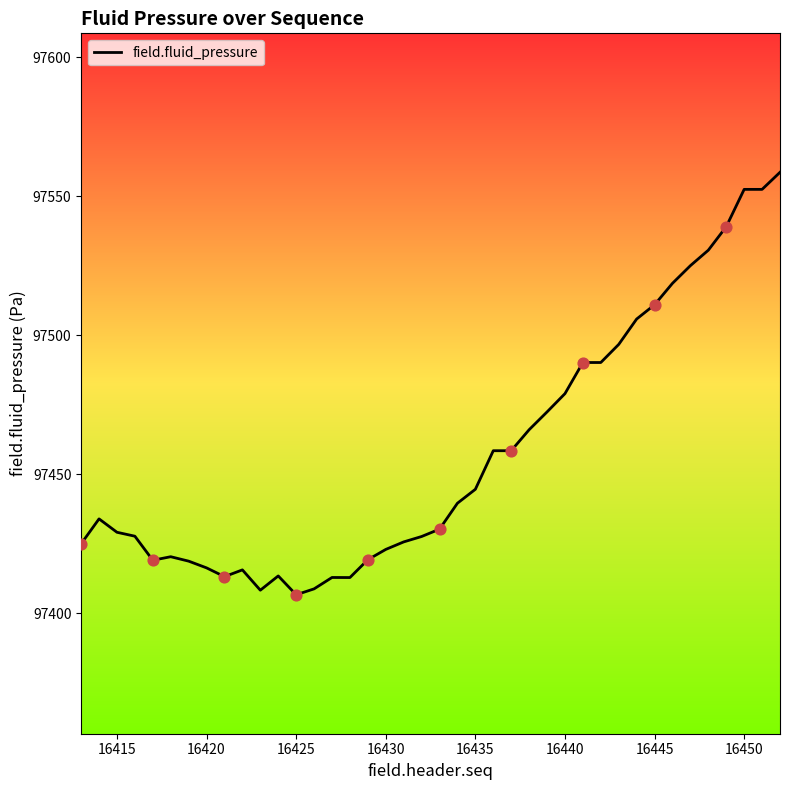

What is the minimum value shown in the chart?

97406.7